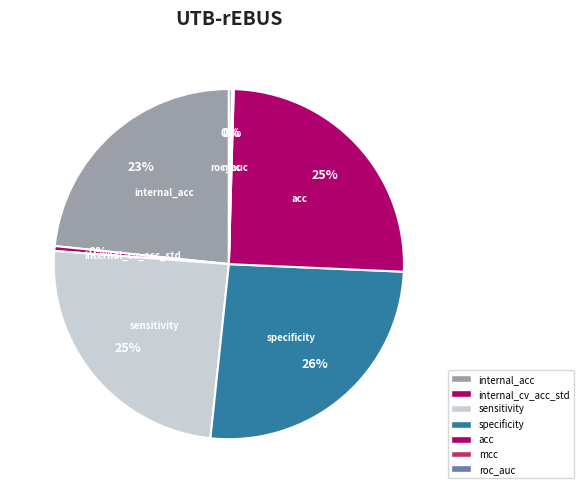

How many slices are in this pie chart?

7